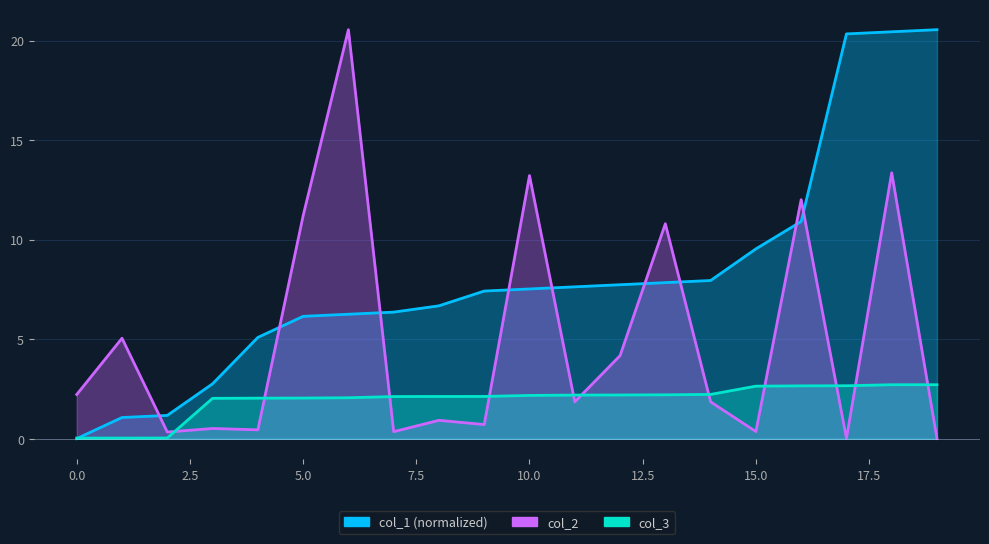

What is the difference between the second highest and minimum values in the col_1 series?

20.4